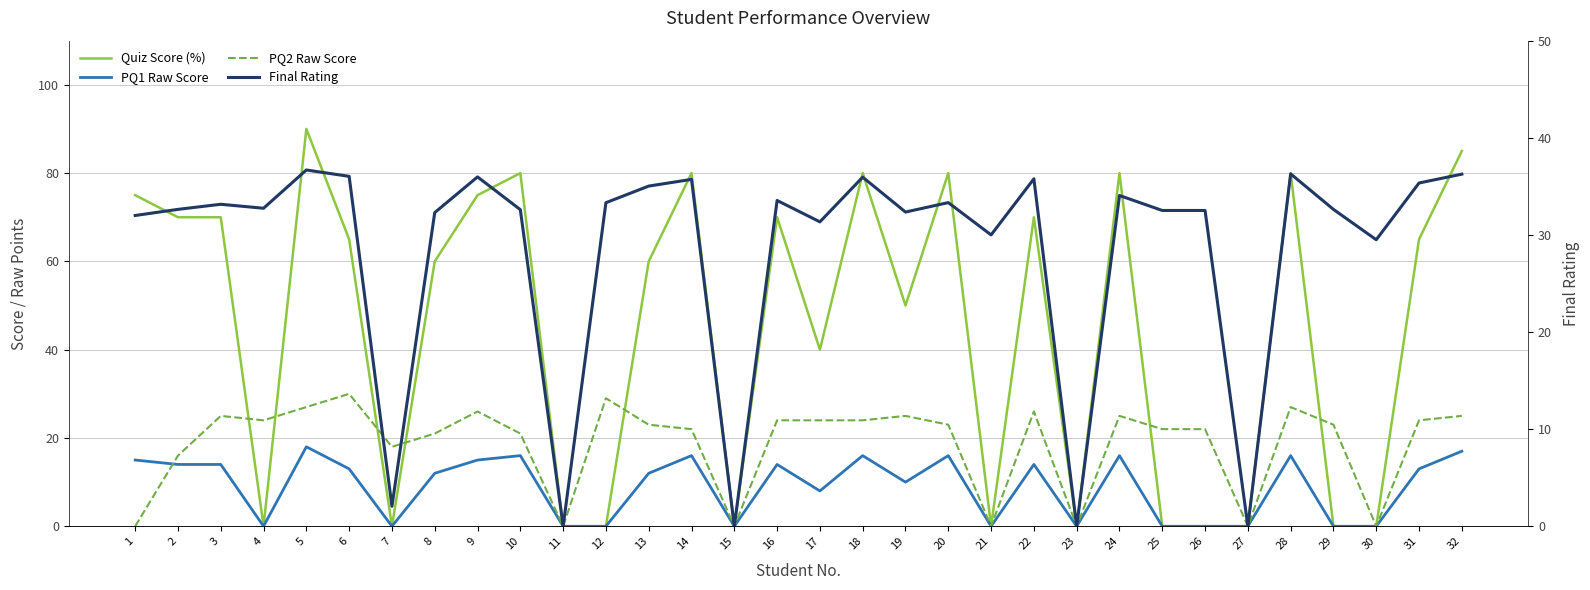

Reading left to right, list all the values displayed in this chart.

Quiz Score (%): 1=75.0	2=70.0	3=70.0	4=0.0	5=90.0	6=65.0	7=0.0	8=60.0	9=75.0	10=80.0	11=0.0	12=0.0	13=60.0	14=80.0	15=0.0	16=70.0	17=40.0	18=80.0	19=50.0	20=80.0	21=0.0	22=70.0	23=0.0	24=80.0	25=0.0	26=0.0	27=0.0	28=80.0	29=0.0	30=0.0	31=65.0	32=85.0
PQ1 Raw Score: 1=15.0	2=14.0	3=14.0	4=0.0	5=18.0	6=13.0	7=0.0	8=12.0	9=15.0	10=16.0	11=0.0	12=0.0	13=12.0	14=16.0	15=0.0	16=14.0	17=8.0	18=16.0	19=10.0	20=16.0	21=0.0	22=14.0	23=0.0	24=16.0	25=0.0	26=0.0	27=0.0	28=16.0	29=0.0	30=0.0	31=13.0	32=17.0
PQ2 Raw Score: 1=0.0	2=16.0	3=25.0	4=24.0	5=27.0	6=30.0	7=18.0	8=21.0	9=26.0	10=21.0	11=0.0	12=29.0	13=23.0	14=22.0	15=0.0	16=24.0	17=24.0	18=24.0	19=25.0	20=23.0	21=0.0	22=26.0	23=0.0	24=25.0	25=22.0	26=22.0	27=0.0	28=27.0	29=23.0	30=0.0	31=24.0	32=25.0
Final Rating: 1=32.0	2=32.6	3=33.2	4=32.7	5=36.7	6=36.0	7=2.1	8=32.3	9=36.0	10=32.6	11=0.0	12=33.3	13=35.0	14=35.7	15=0.0	16=33.5	17=31.3	18=35.9	19=32.4	20=33.3	21=30.0	22=35.8	23=0.0	24=34.1	25=32.5	26=32.5	27=0.0	28=36.3	29=32.6	30=29.5	31=35.3	32=36.3